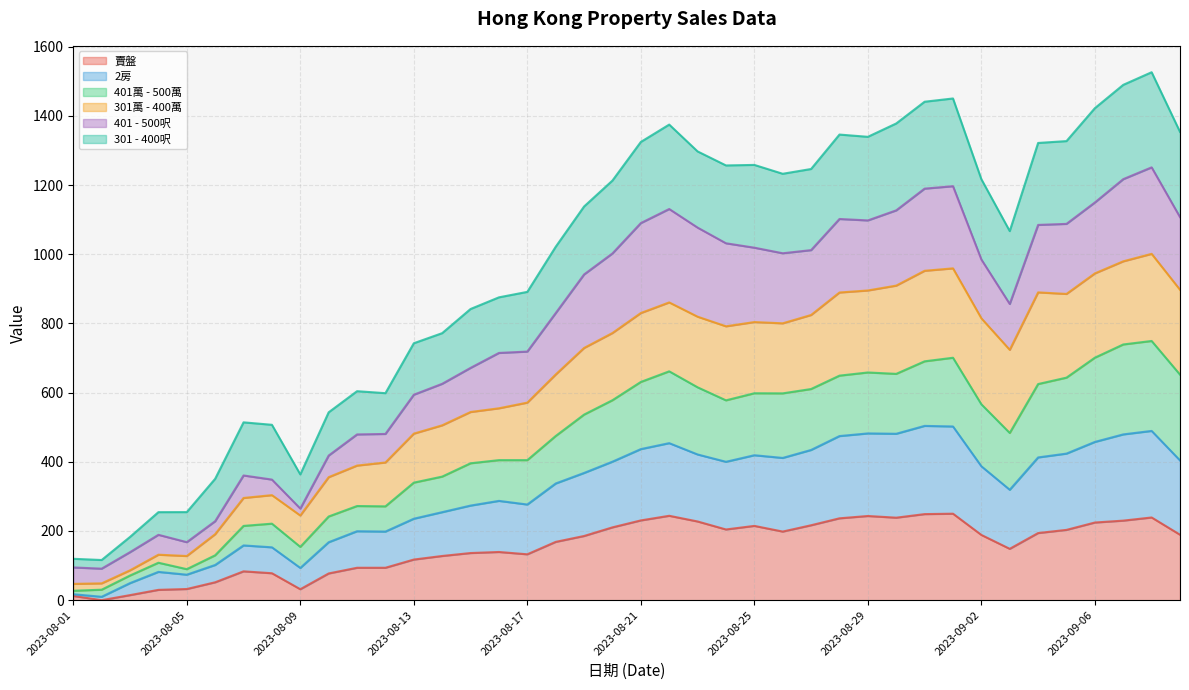

Is it true that 301萬 - 400萬 equals 389.1 at 2023-08-07?

False